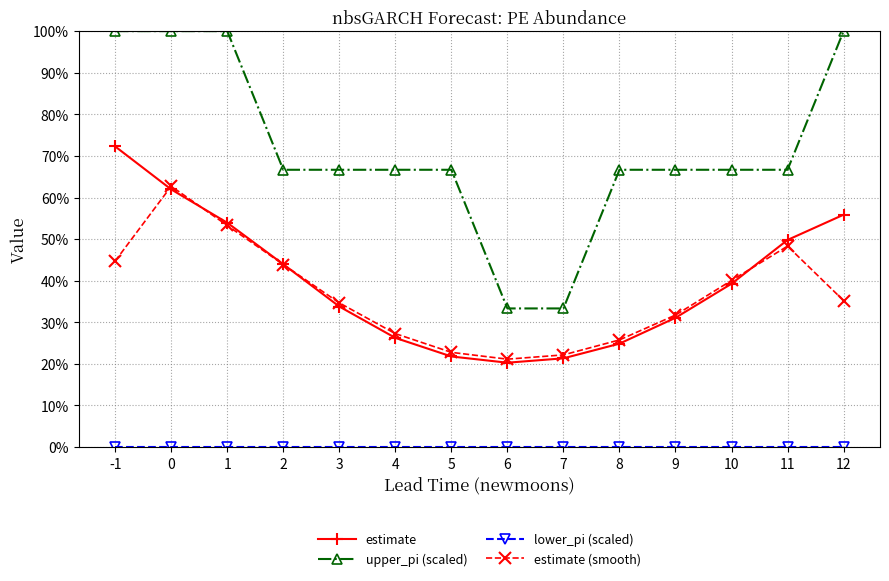

What is the value of the upper_pi (scaled) point at the 5th from the left?

0.7